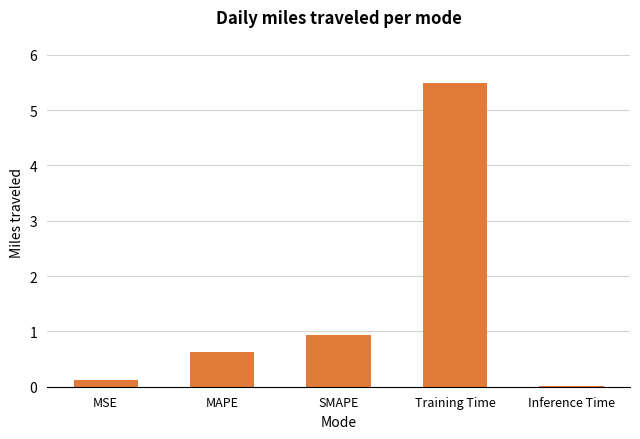

How many data points does each series have?

5